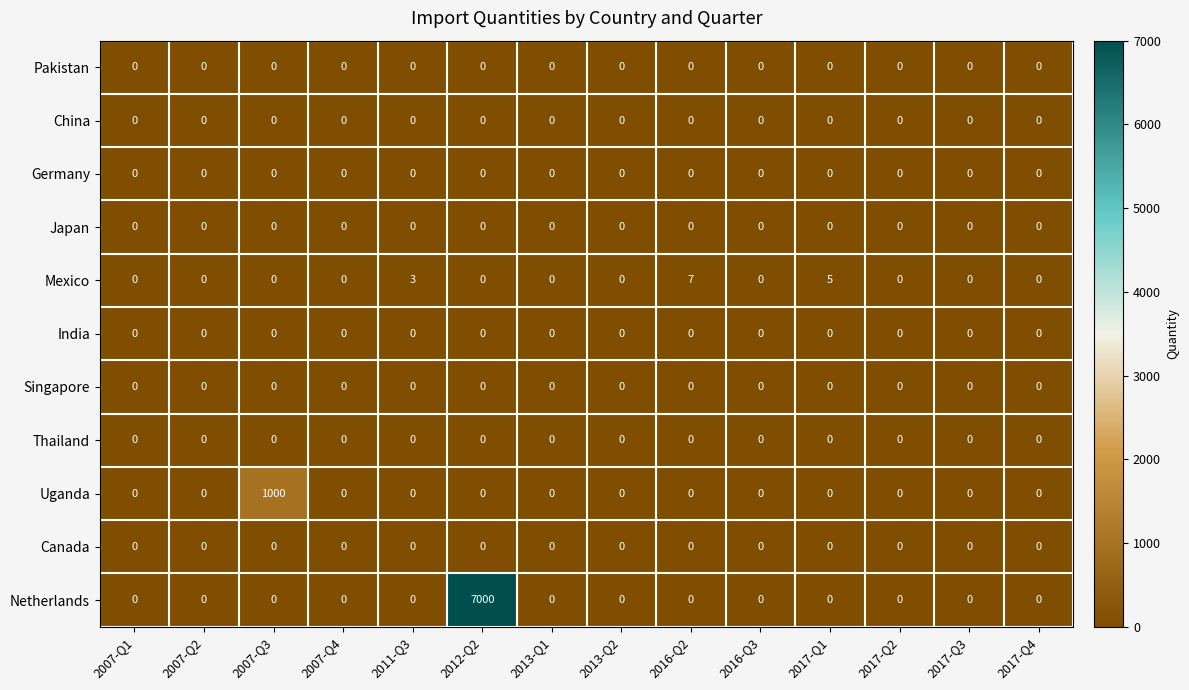

What is the maximum value shown in the chart?

7000